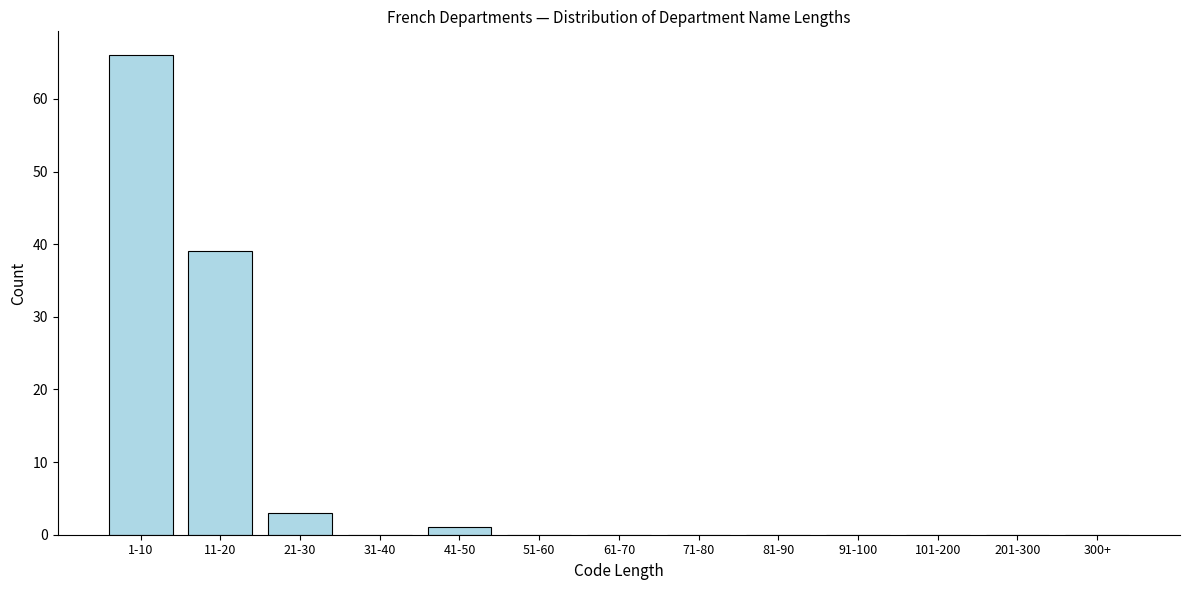

Reading left to right, transcribe all the data shown in this chart.

1-10=66	11-20=39	21-30=3	31-40=0	41-50=1	51-60=0	61-70=0	71-80=0	81-90=0	91-100=0	101-200=0	201-300=0	300+=0